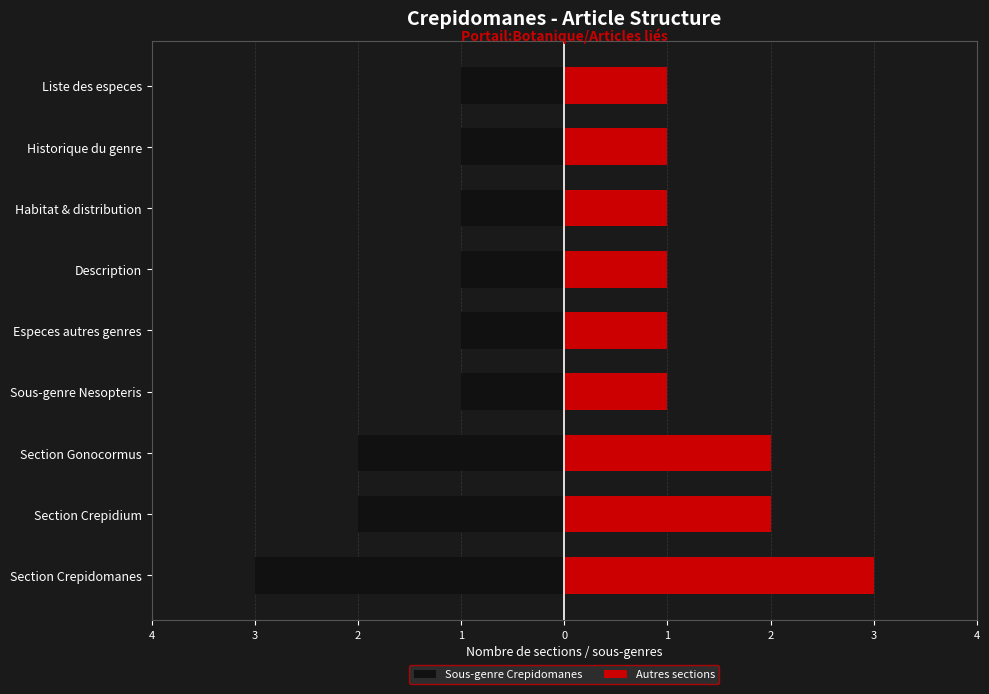

What is the sum of the Autres sections values at 2 and 2?

3